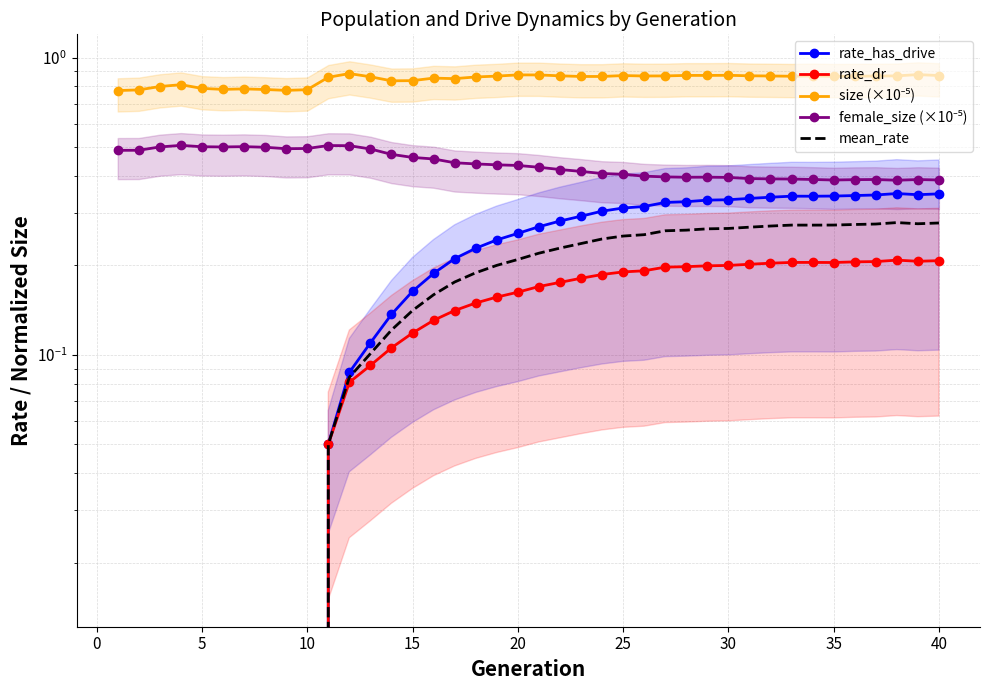

What is the lowest value of the size (×10⁻⁵) series?

0.8